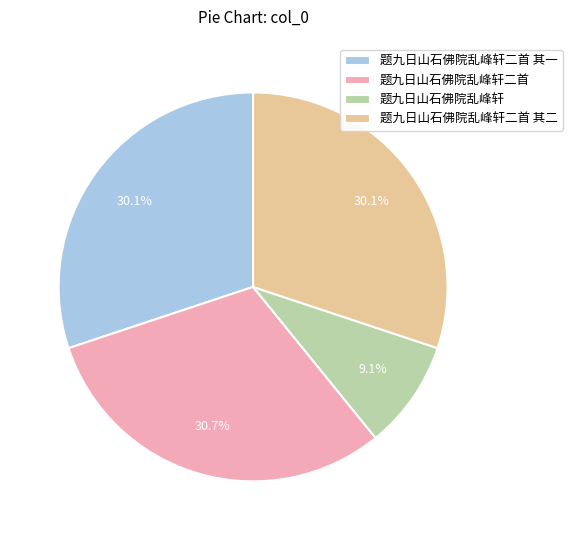

Which has a higher value, 题九日山石佛院乱峰轩二首 or 题九日山石佛院乱峰轩?

题九日山石佛院乱峰轩二首